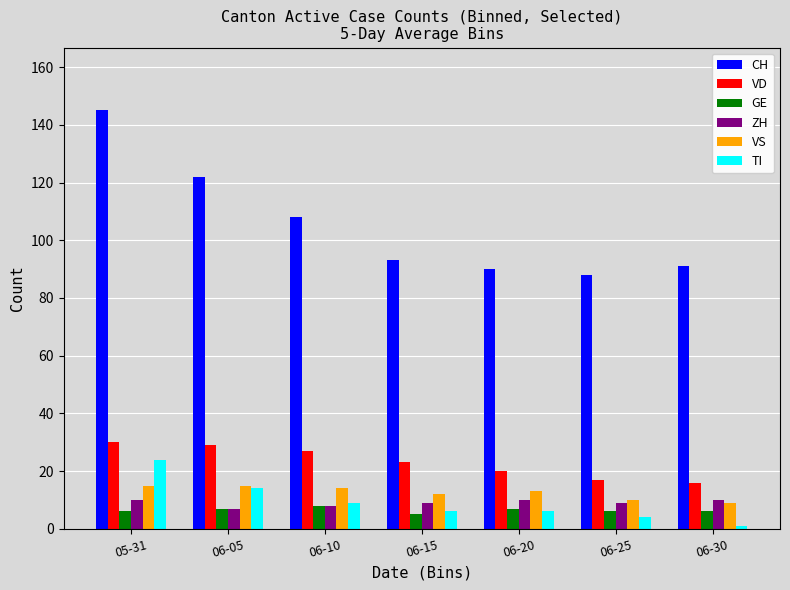

Reading left to right, what are all the values shown in this chart?

CH: 05-31=145	06-05=122	06-10=108	06-15=93	06-20=90	06-25=88	06-30=91
VD: 05-31=30	06-05=29	06-10=27	06-15=23	06-20=20	06-25=17	06-30=16
GE: 05-31=6	06-05=7	06-10=8	06-15=5	06-20=7	06-25=6	06-30=6
ZH: 05-31=10	06-05=7	06-10=8	06-15=9	06-20=10	06-25=9	06-30=10
VS: 05-31=15	06-05=15	06-10=14	06-15=12	06-20=13	06-25=10	06-30=9
TI: 05-31=24	06-05=14	06-10=9	06-15=6	06-20=6	06-25=4	06-30=1